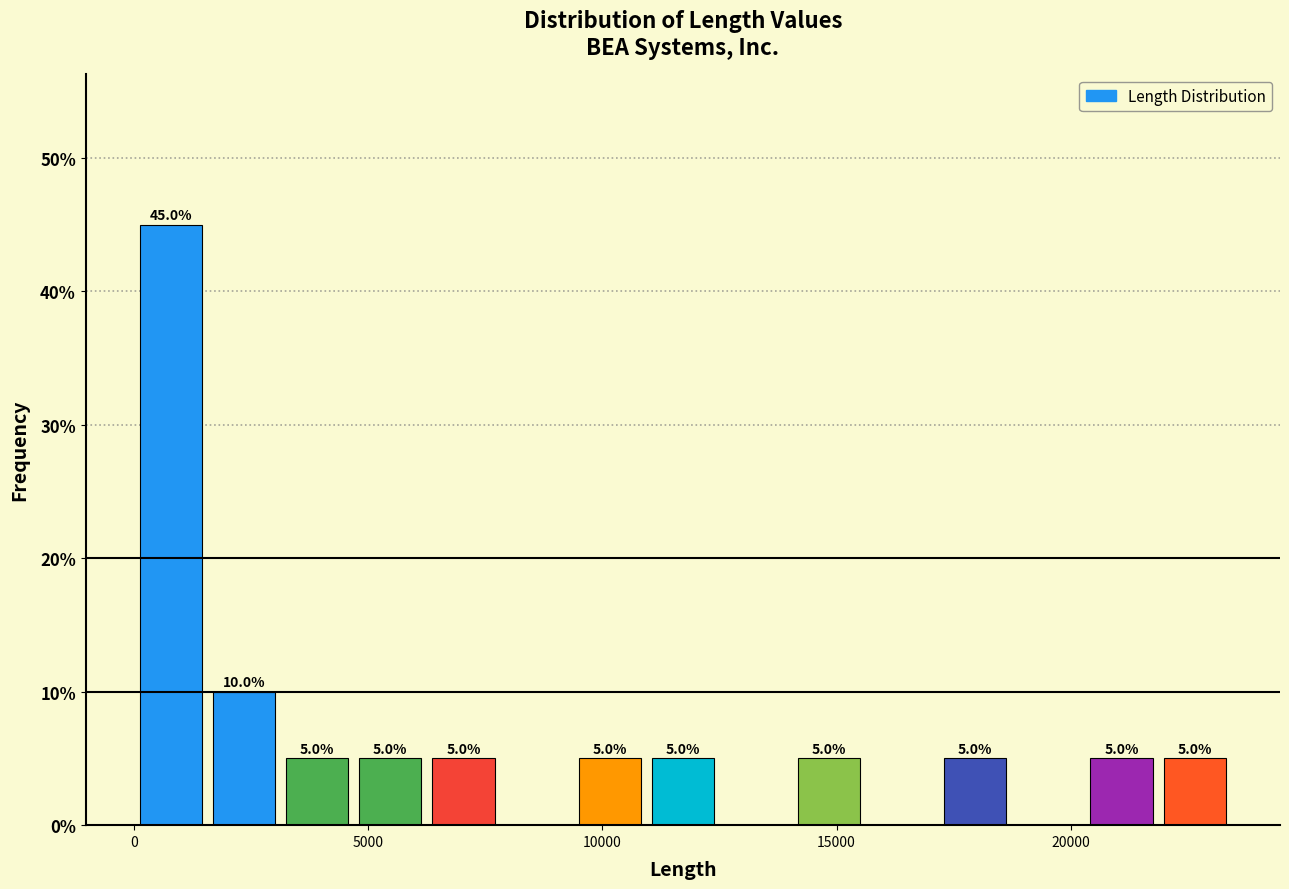

Read against the x-axis, roughly where is the centre of the tallest bar?

1000